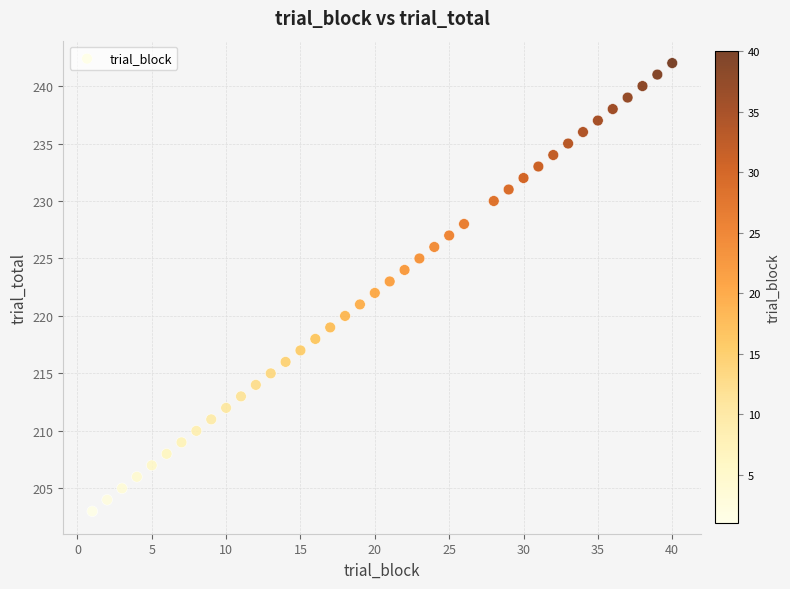

What is the range of Y values (max minus min)?

39